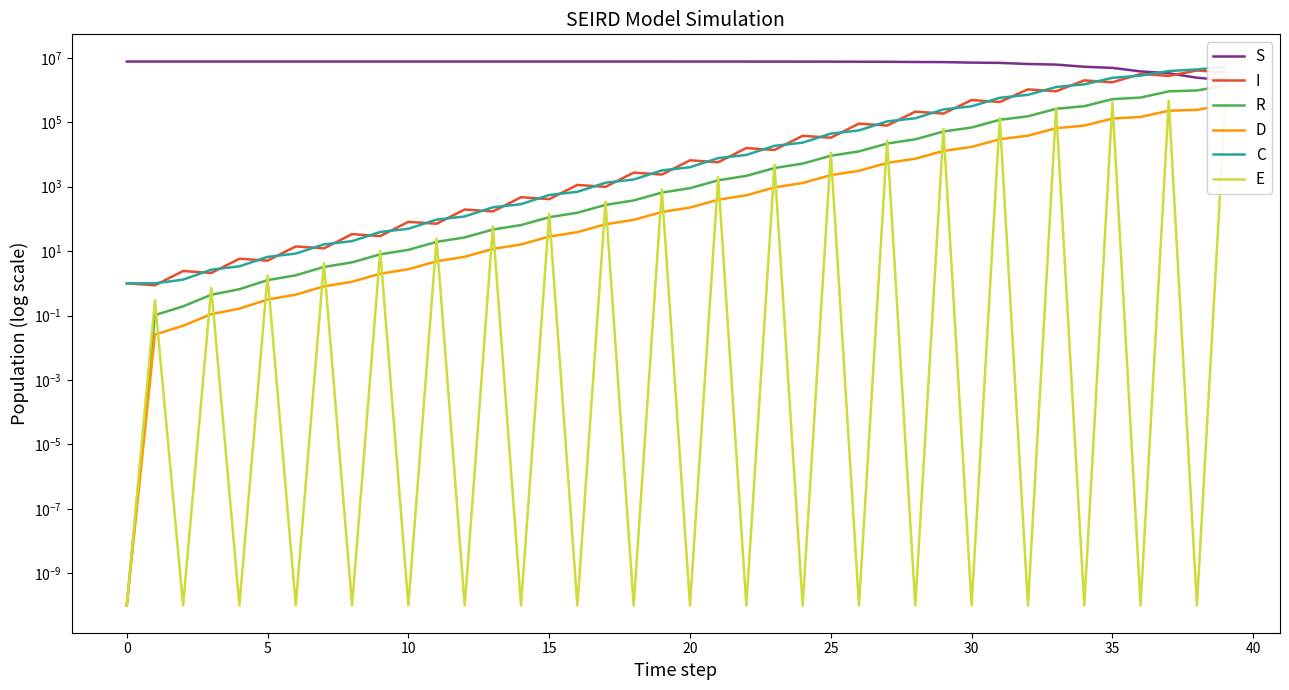

True or false: S and R cross at least once.

False